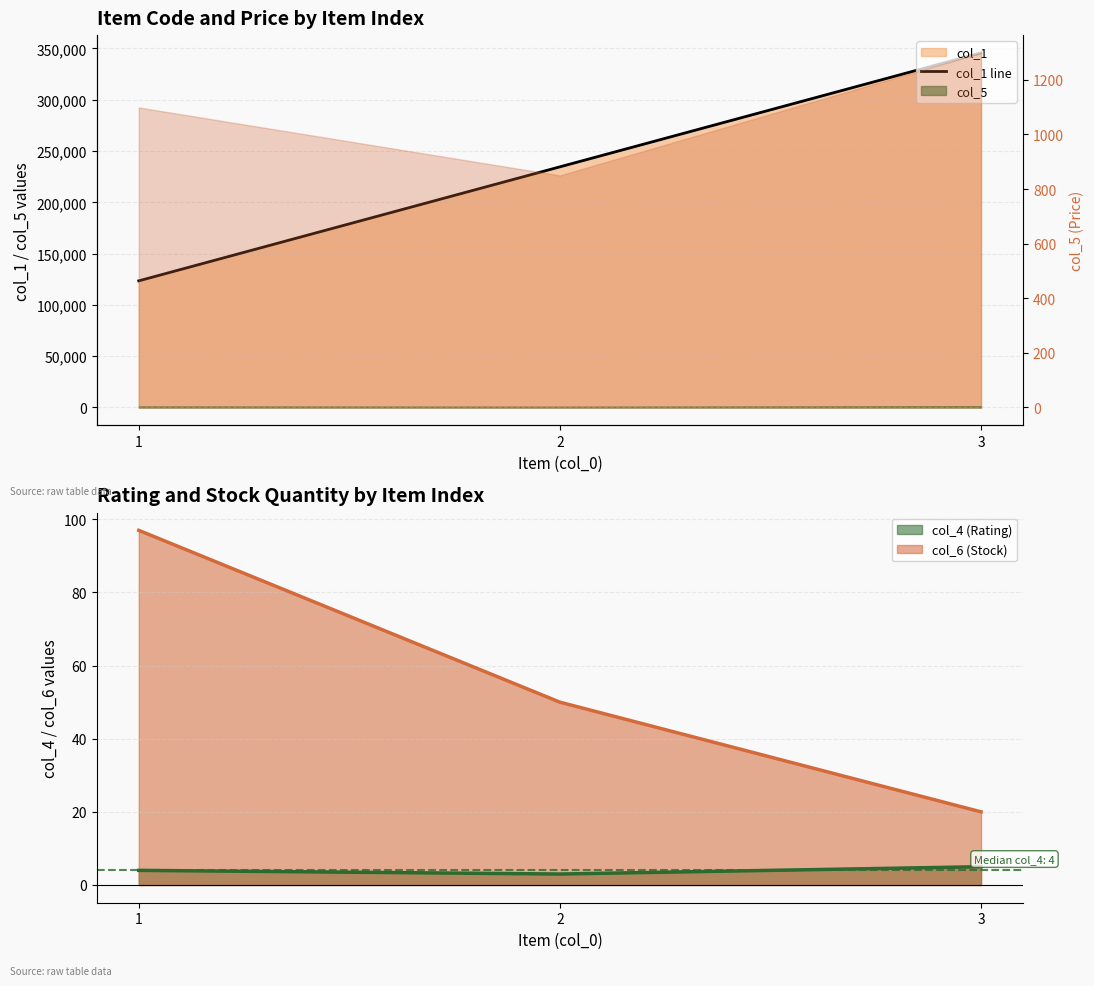

How many lines are shown in the chart?

1